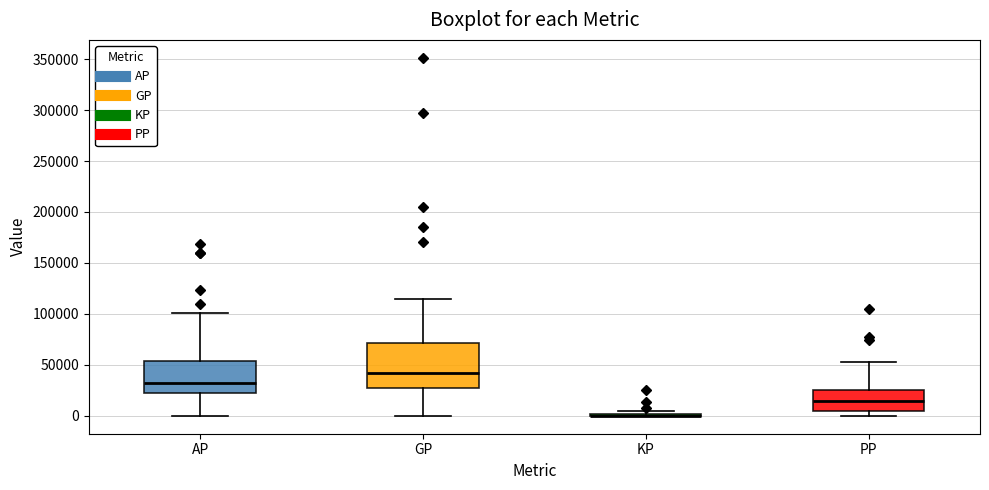

Comparing the boxes themselves (not the whiskers), which one is the tallest?

GP